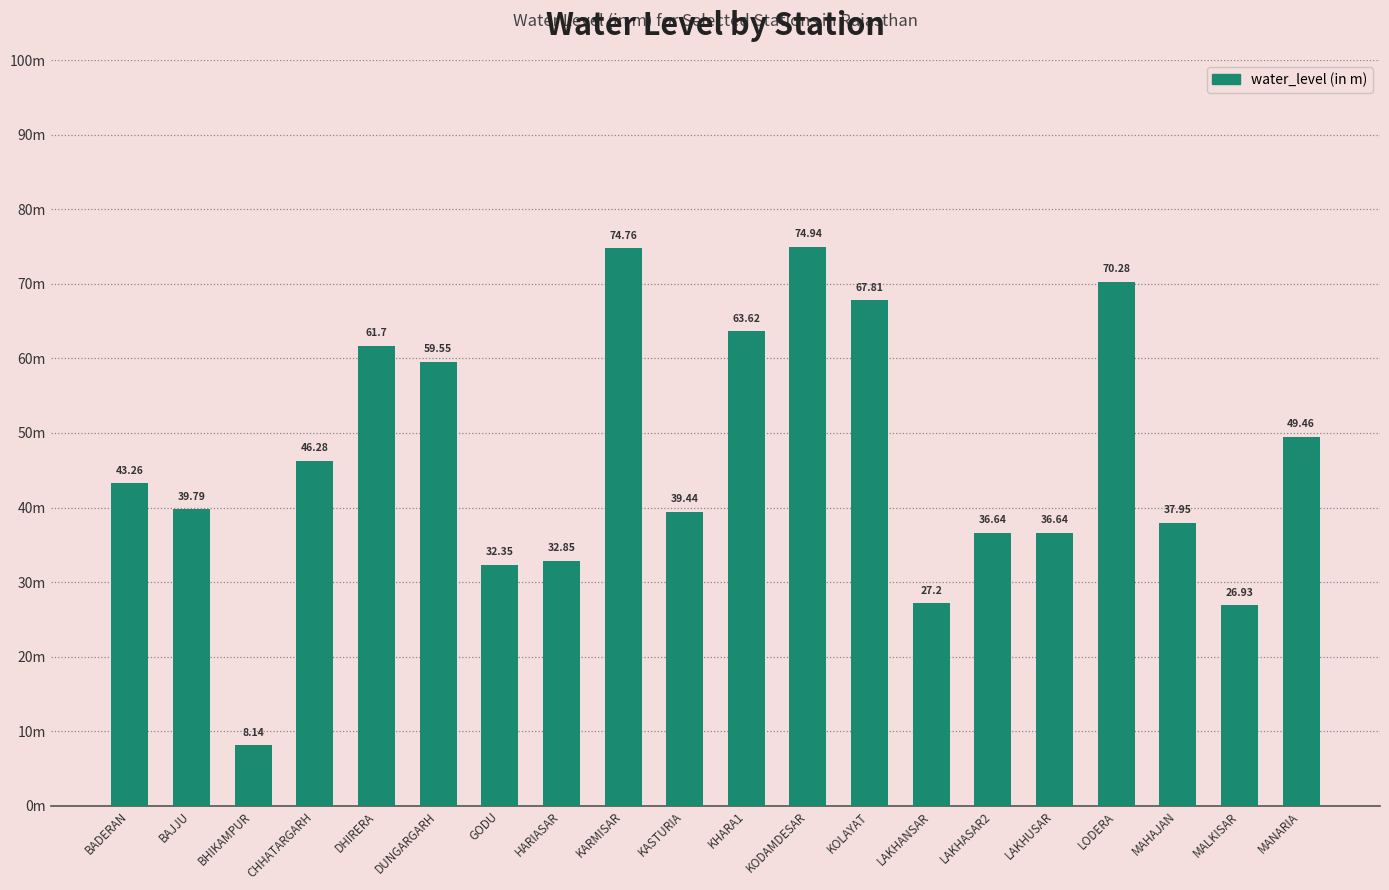

Does the chart contain any negative values?

No